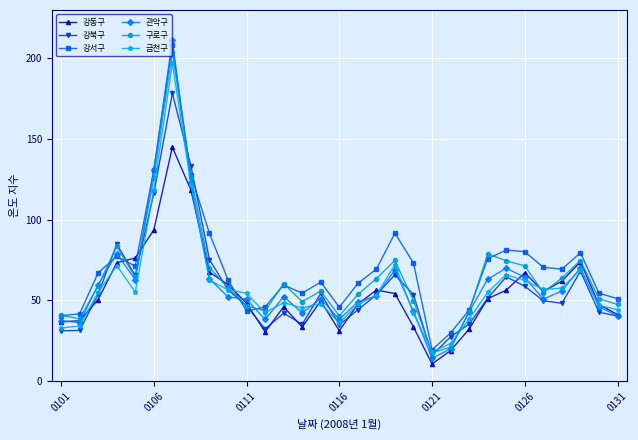

Is this an area chart (filled region under the line)?

No